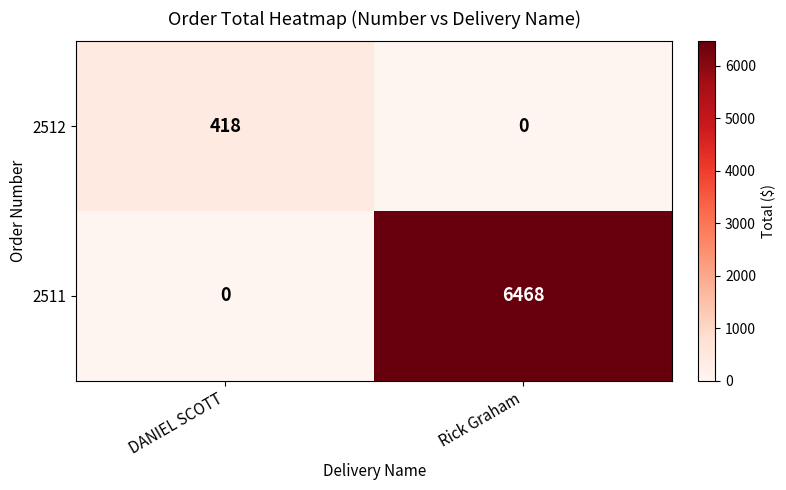

What is the maximum value shown in the chart?

6468